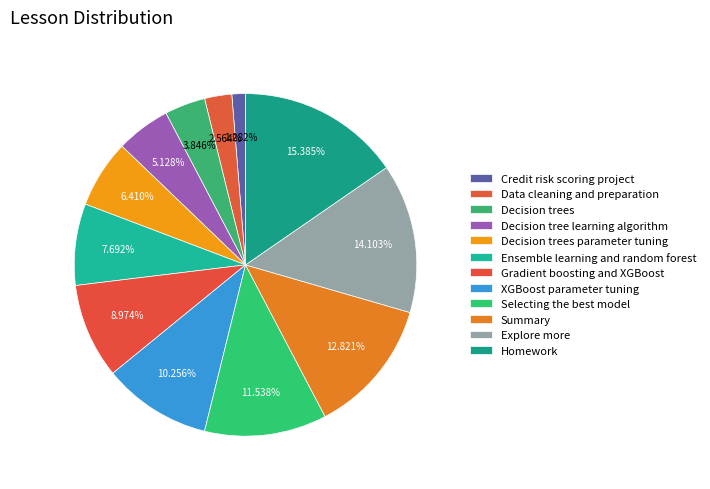

What percentage is the Ensemble learning and random forest slice, to the nearest percent?

8%